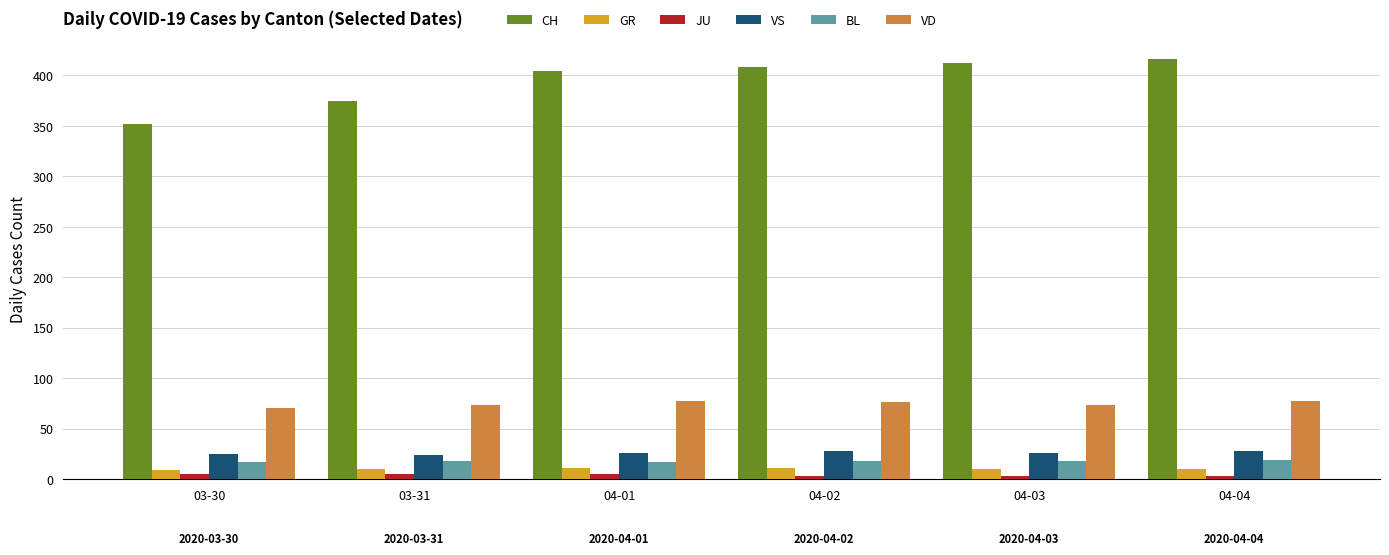

Are the bars grouped side by side (vs. stacked)?

Yes